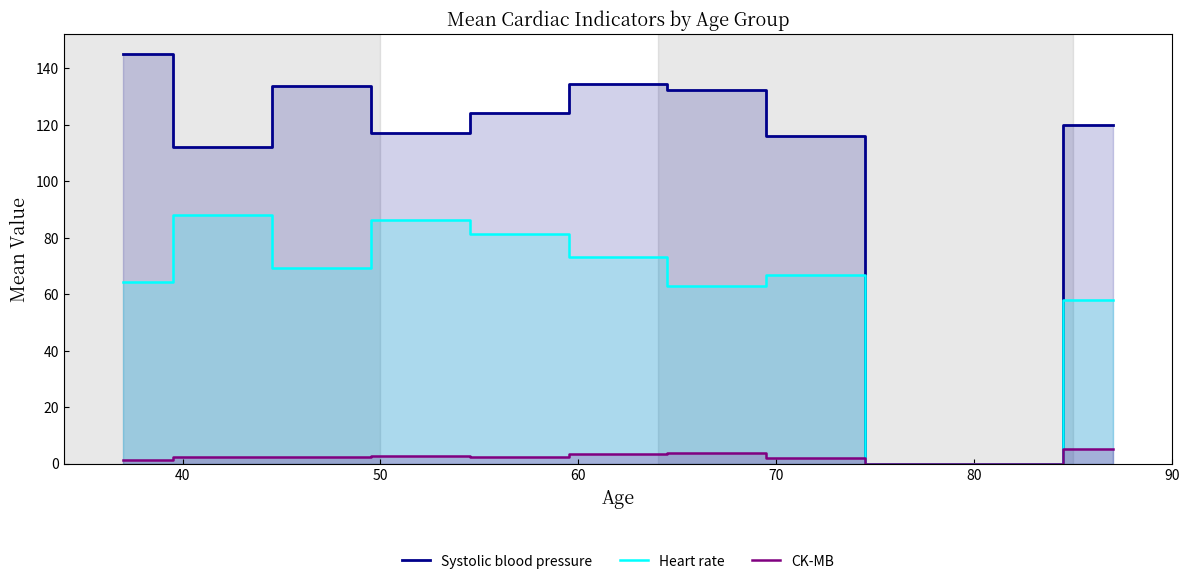

What is the highest value of the CK-MB series?

5.2